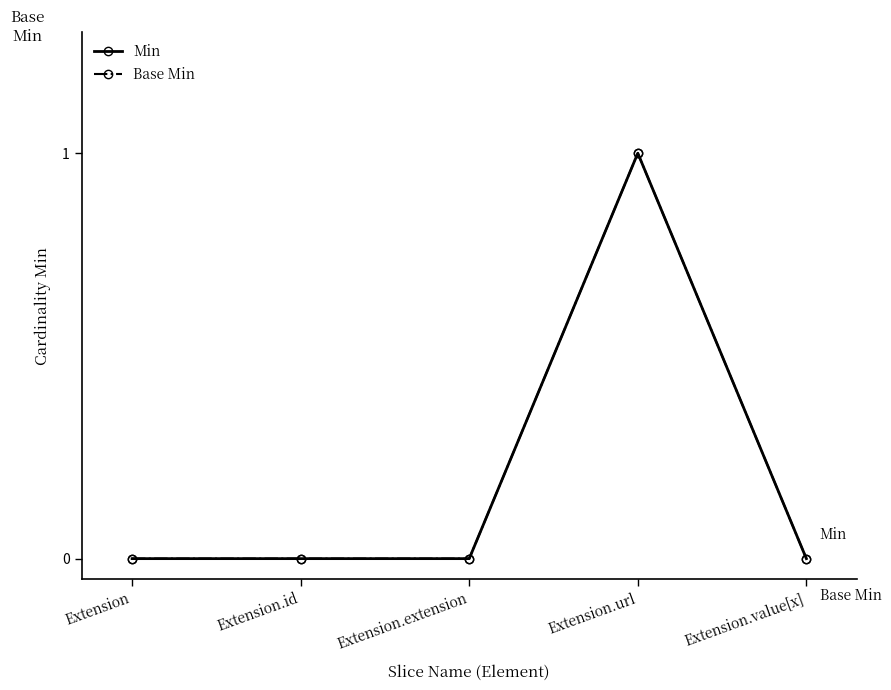

Rank the categories by Base Min value from lowest to highest.

Extension, Extension.id, Extension.extension, Extension.value[x], Extension.url